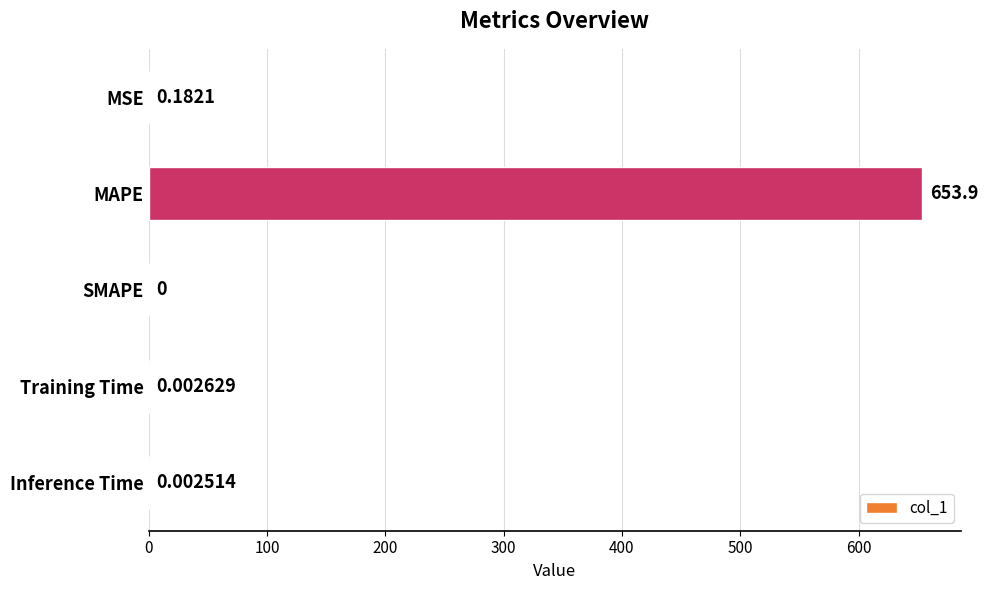

Which category has the highest value across all series?

MAPE